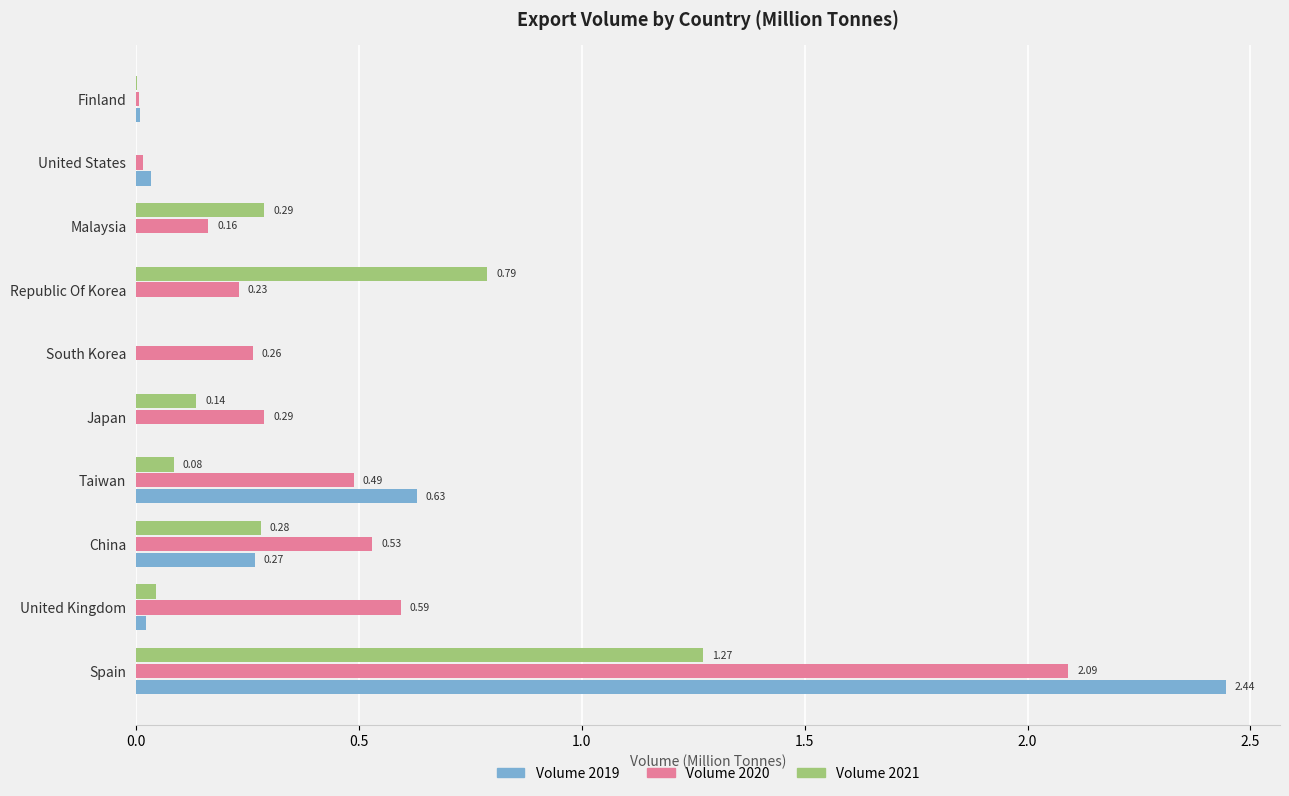

What is the sum of all Volume 2020 values?

4.7